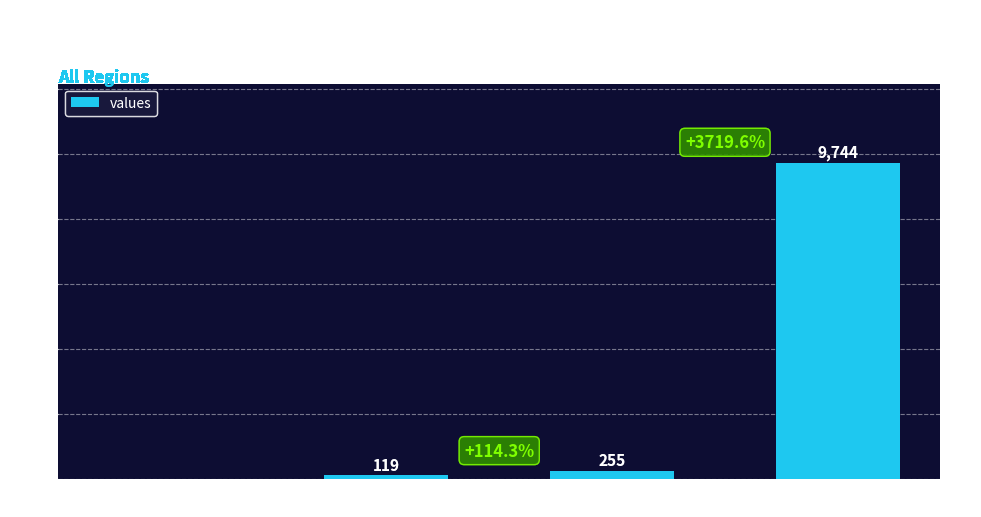

Reading left to right, extract all data points from this chart.

0	119	255	9744